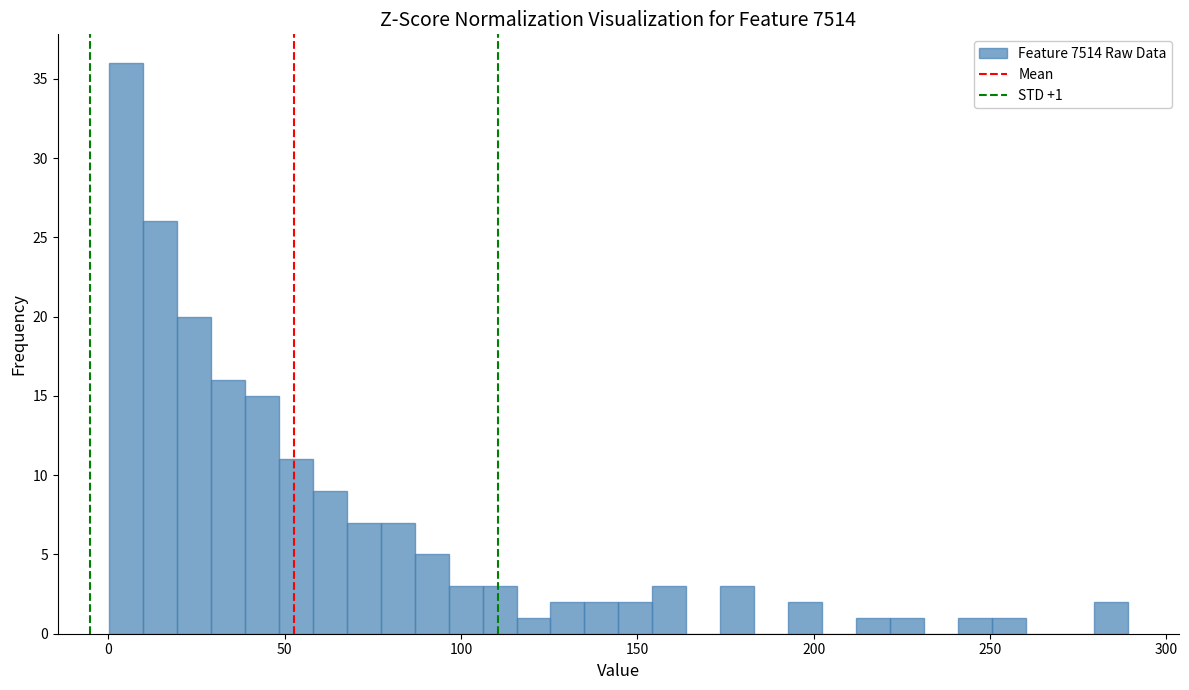

Around what value on the x-axis is the tallest bar? Give the approximate position of its centre, as read against the axis.

5